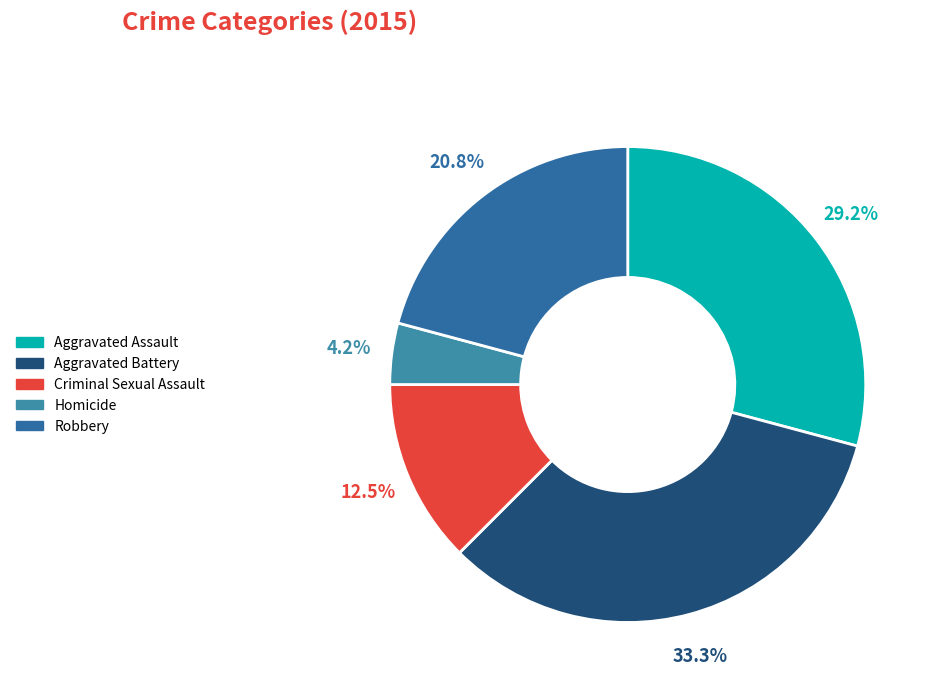

What is the change in value from Aggravated Battery to Homicide?

-7